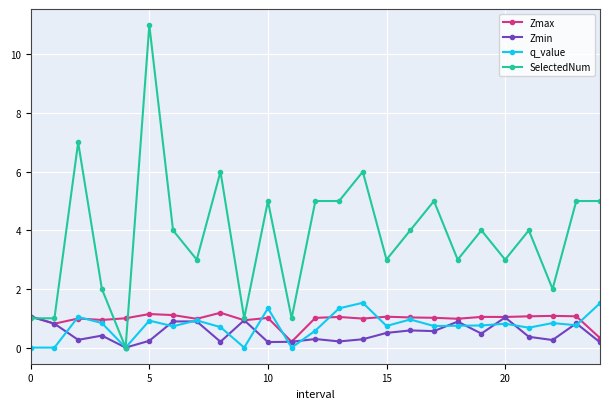

What is the difference between the maximum and minimum values in the q_value series?

1.5